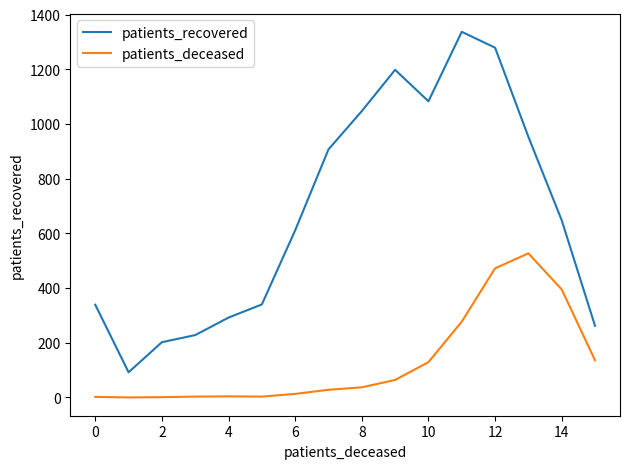

What is the greatest value displayed?

1337